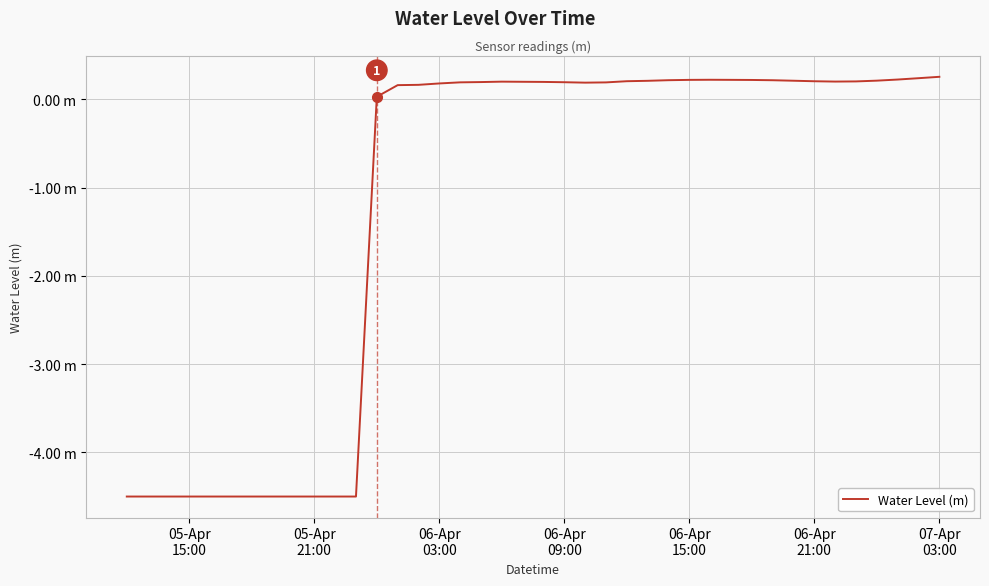

Does the chart have visible grid lines?

Yes